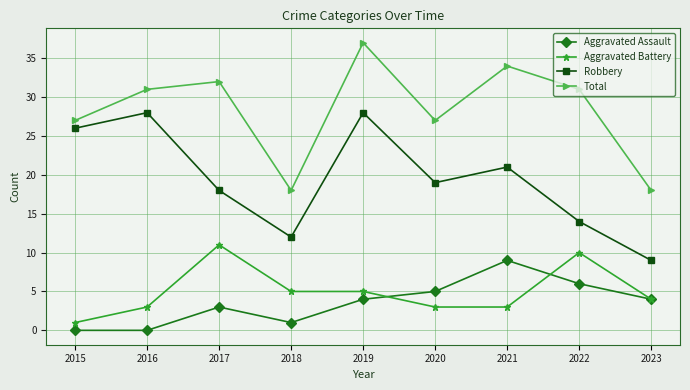

The Aggravated Battery series shows 2 at 2019. True or false?

False